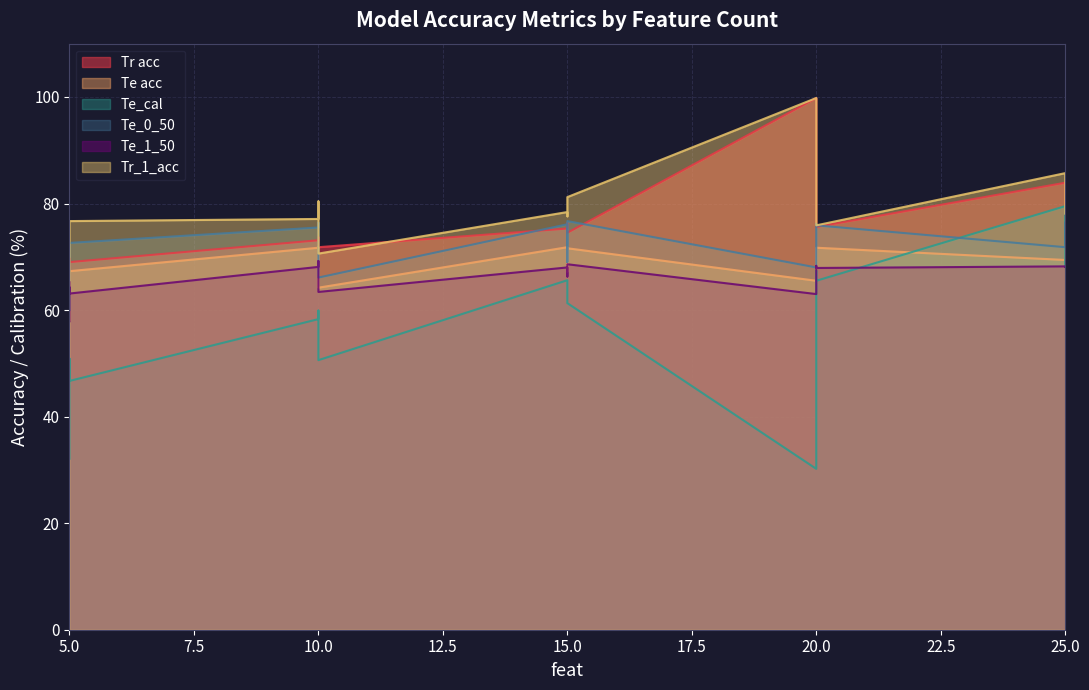

What is the approximate value of Te acc at 20?

71.7